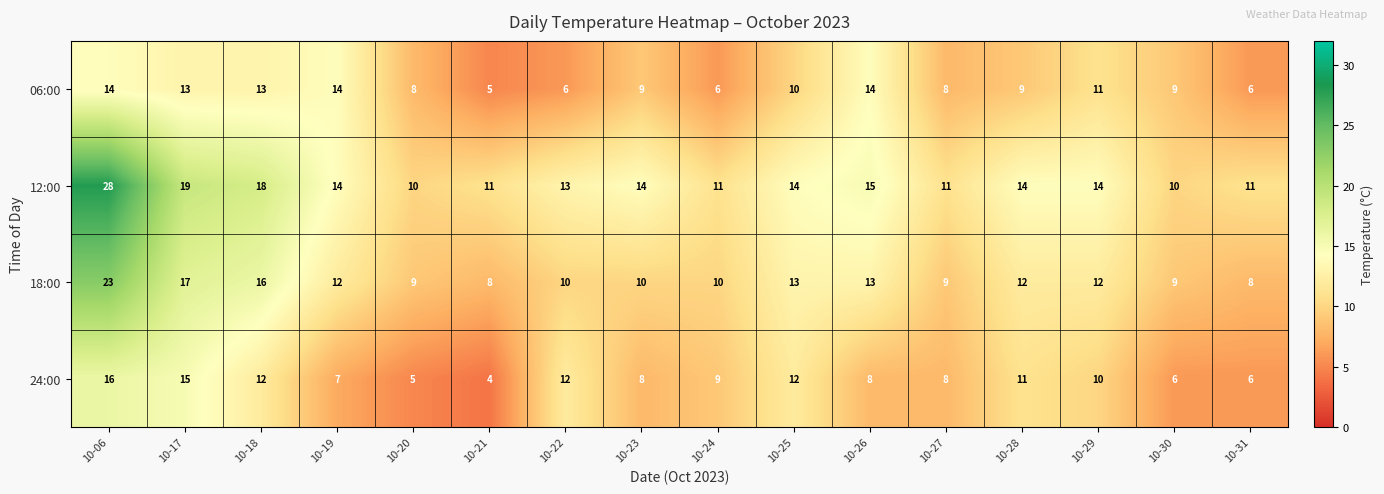

Which series has the largest range (max minus min)?

12:00